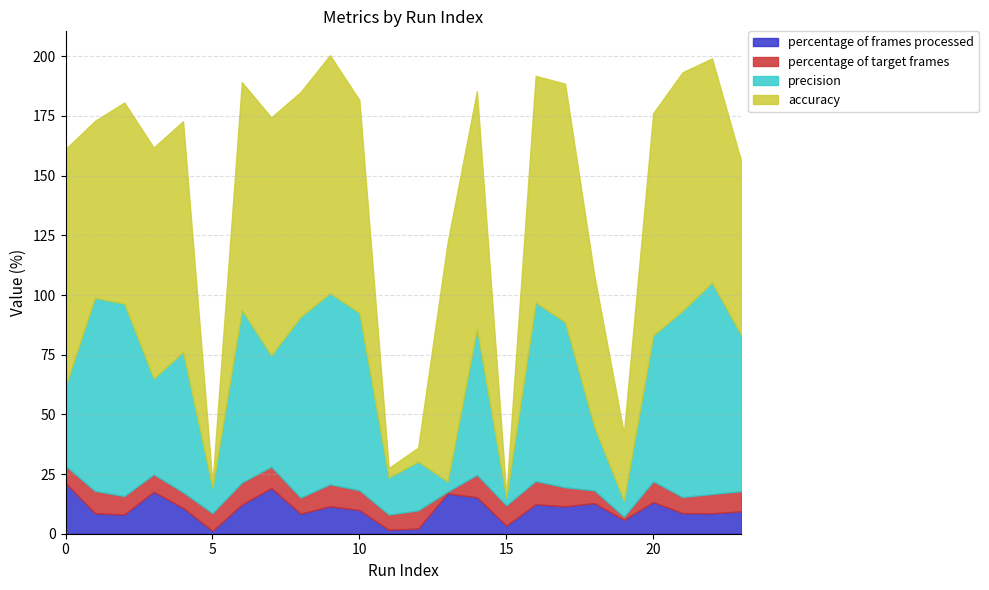

What is the average value of the accuracy series?

74.5